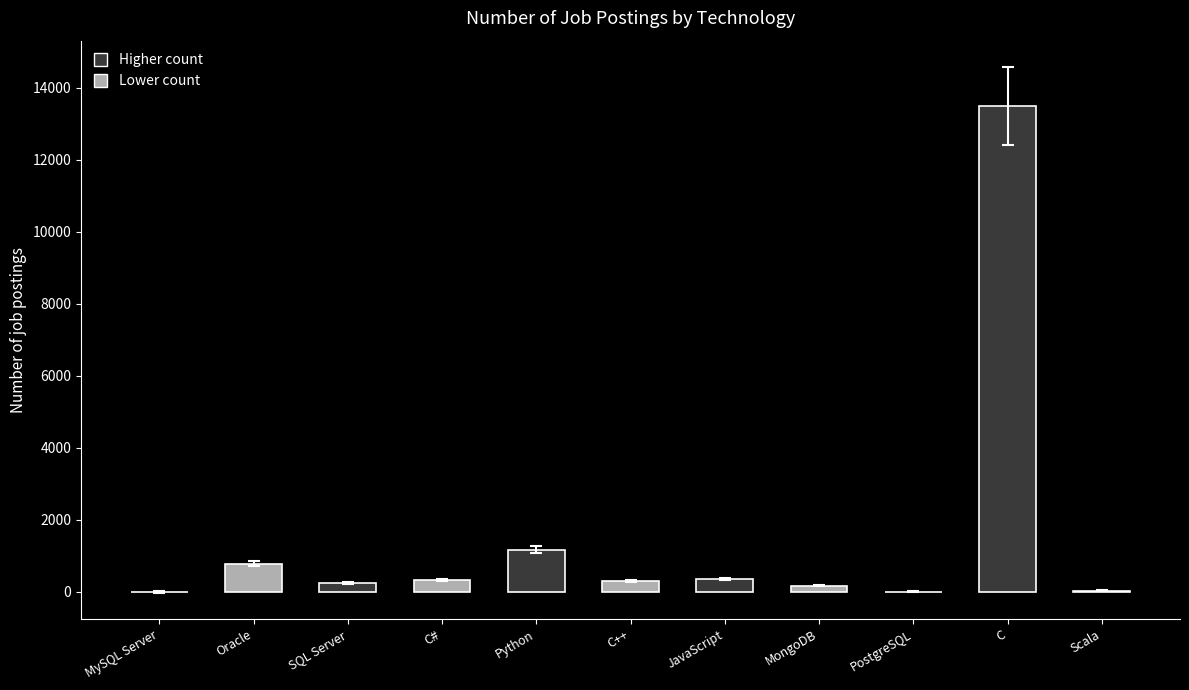

Are the bars horizontal?

No